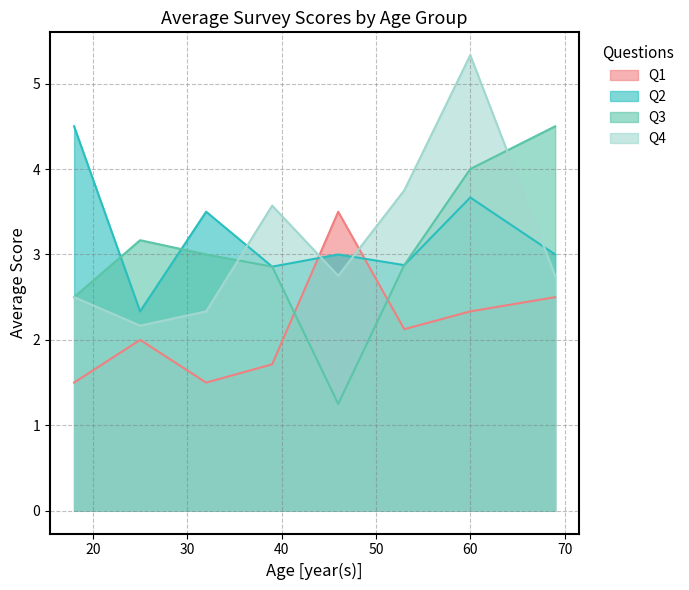

Between 53 and 32, which is larger?

53